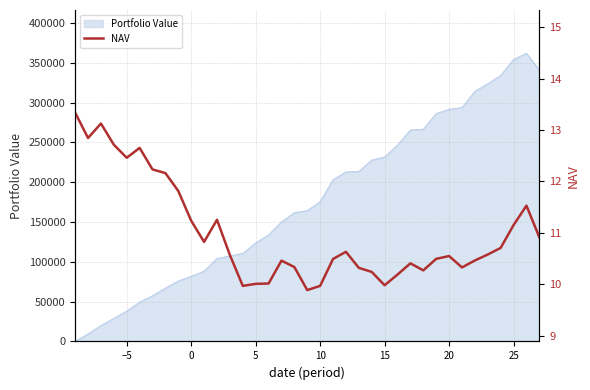

What is the highest value of the Portfolio Value series?

361872.3